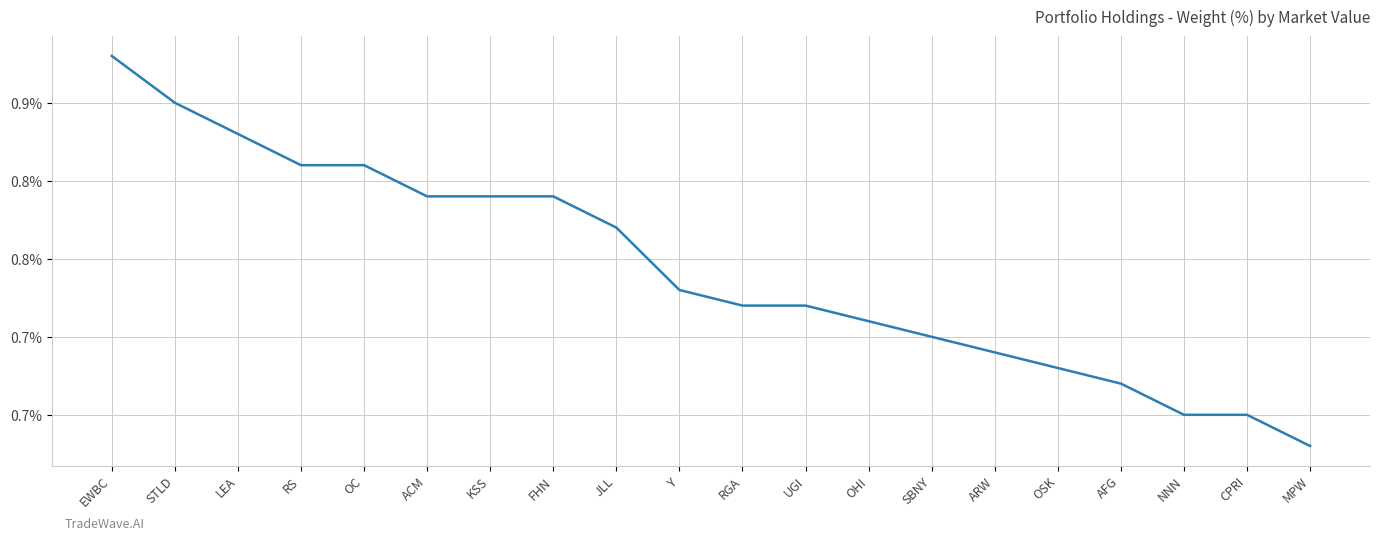

Reading left to right, what are all the values shown in this chart?

EWBC=0.9	STLD=0.8	LEA=0.8	RS=0.8	OC=0.8	ACM=0.8	KSS=0.8	FHN=0.8	JLL=0.8	Y=0.7	RGA=0.7	UGI=0.7	OHI=0.7	SBNY=0.7	ARW=0.7	OSK=0.7	AFG=0.7	NNN=0.7	CPRI=0.7	MPW=0.6